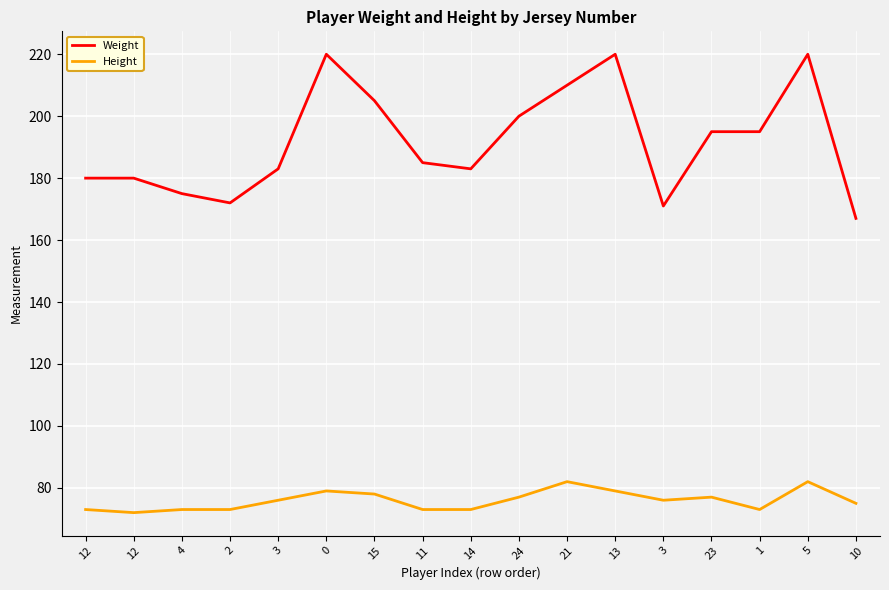

What is the minimum value for Weight?

167